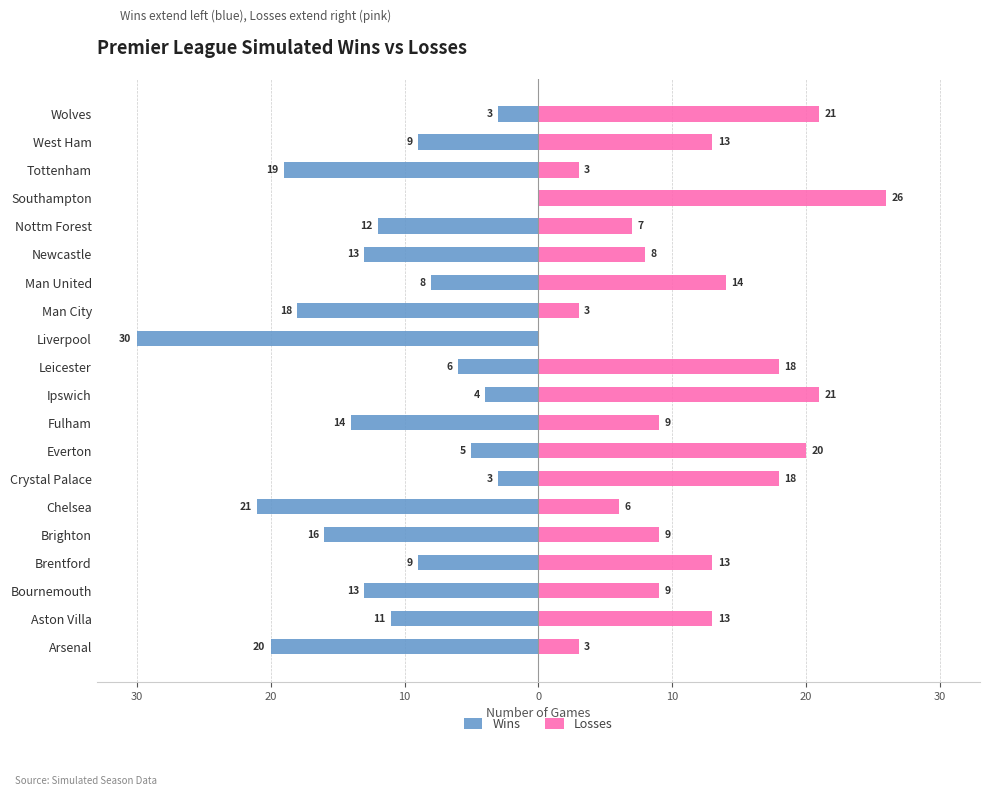

The value of Losses at Nottm Forest is 7. True or false?

True